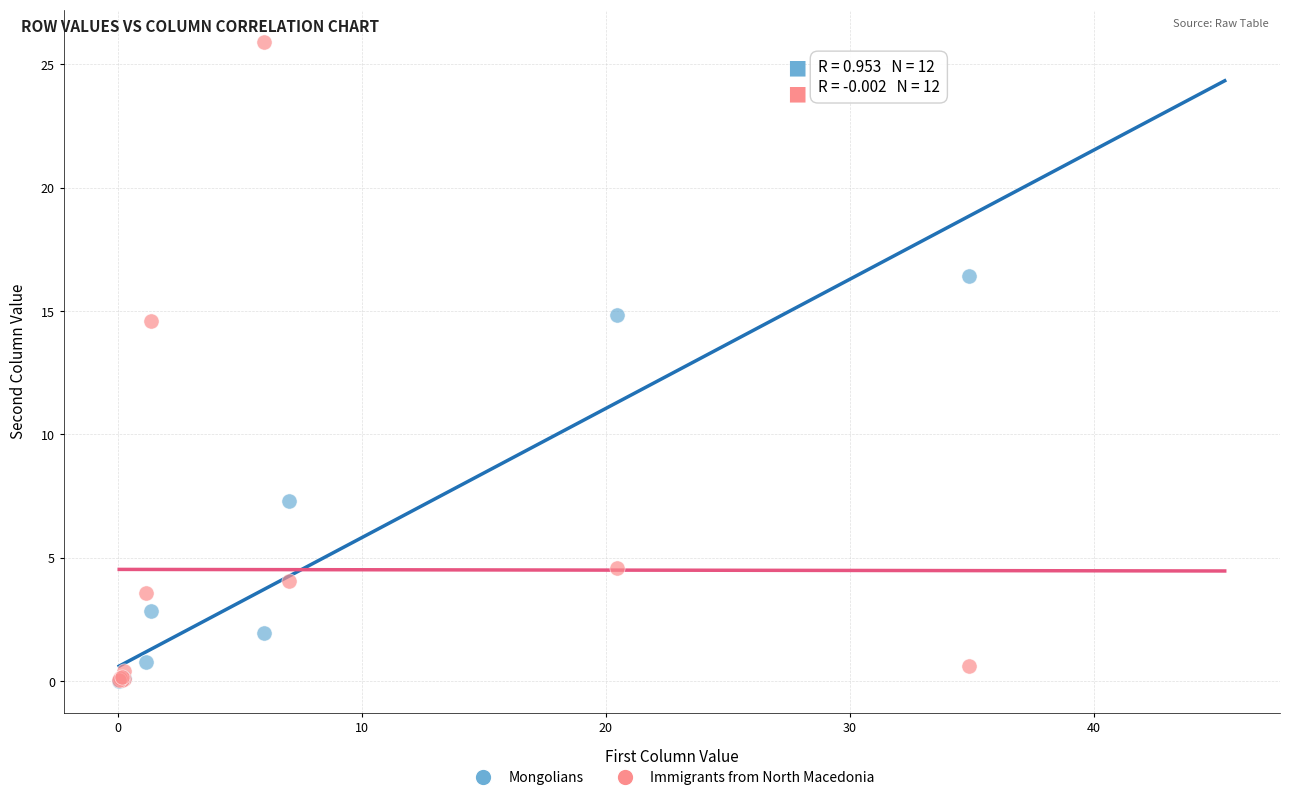

In the Mongolians series, what Y value is closest to 8?

7.3